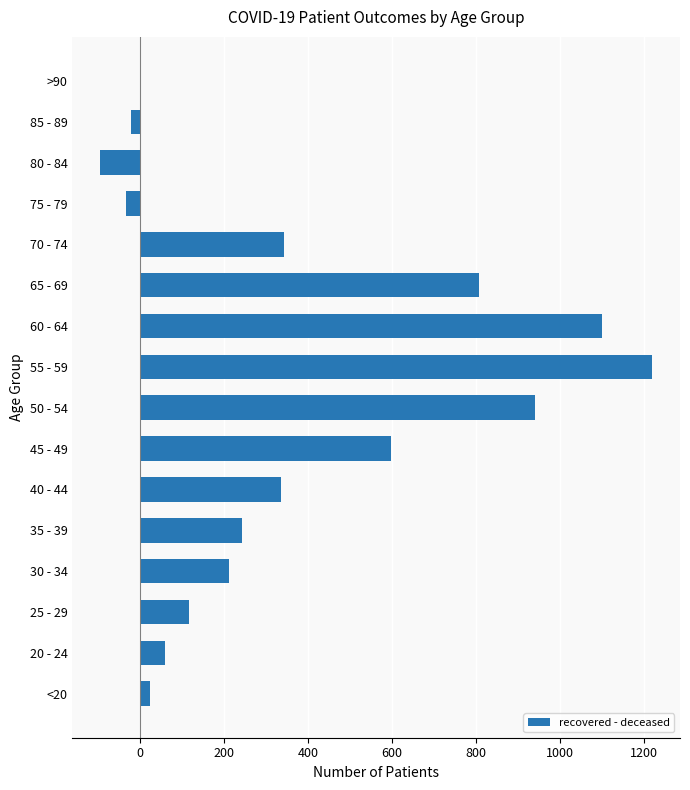

At which label is the value closest to 562?

45 - 49